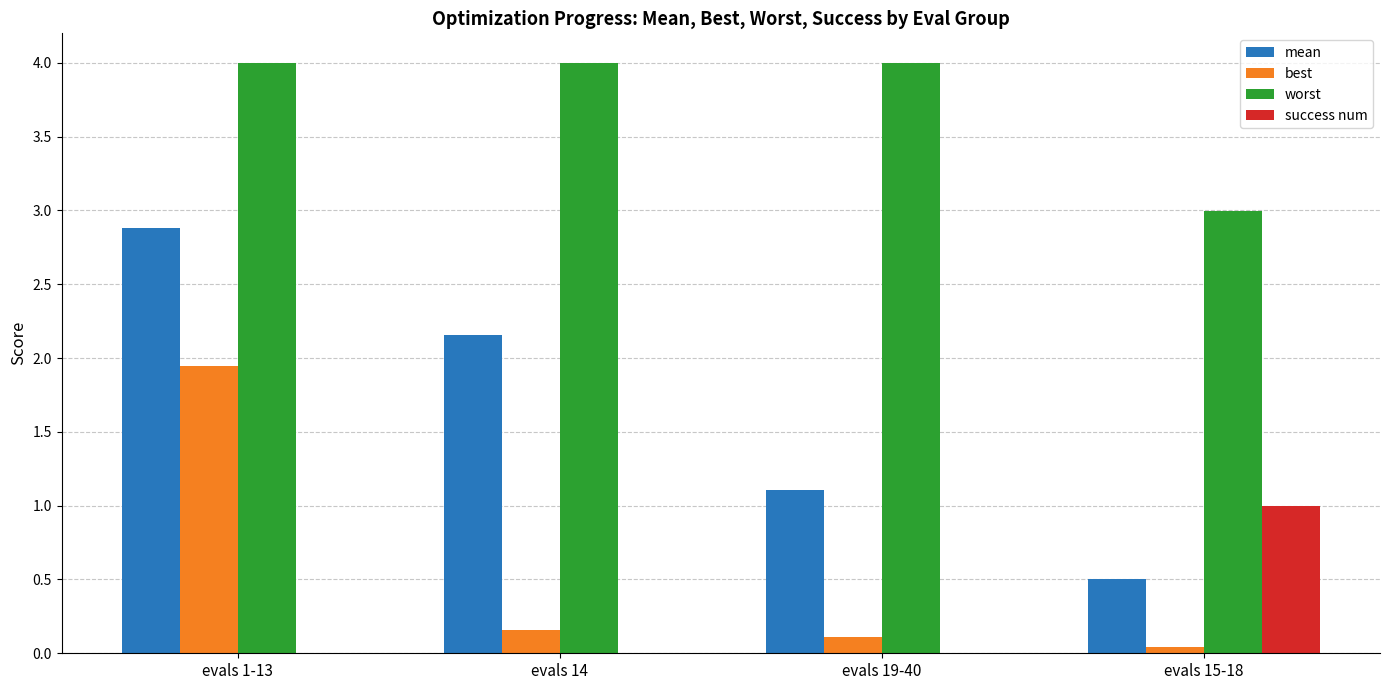

Between evals 1-13 and evals 15-18, which series saw the biggest shift?

mean